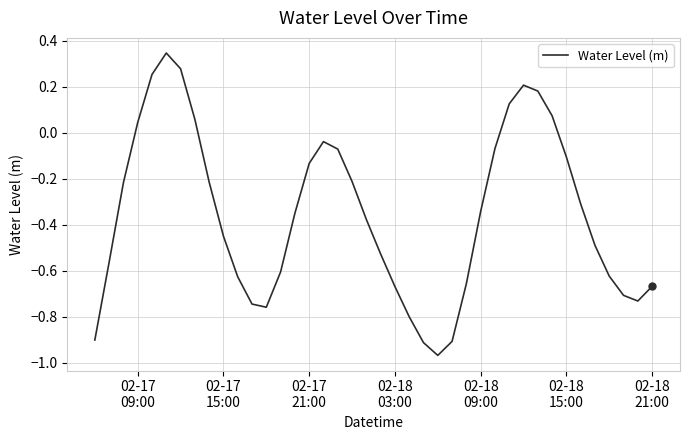

What is the average value?

-0.4